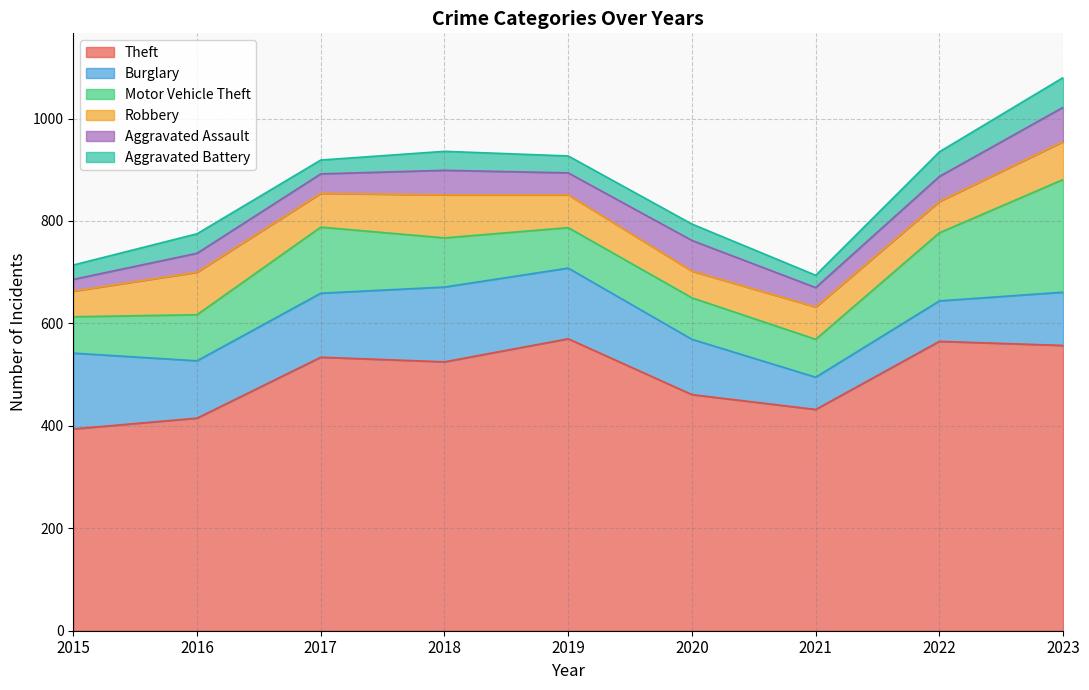

True or false: Aggravated Assault has a value of 38 at 2017.

True